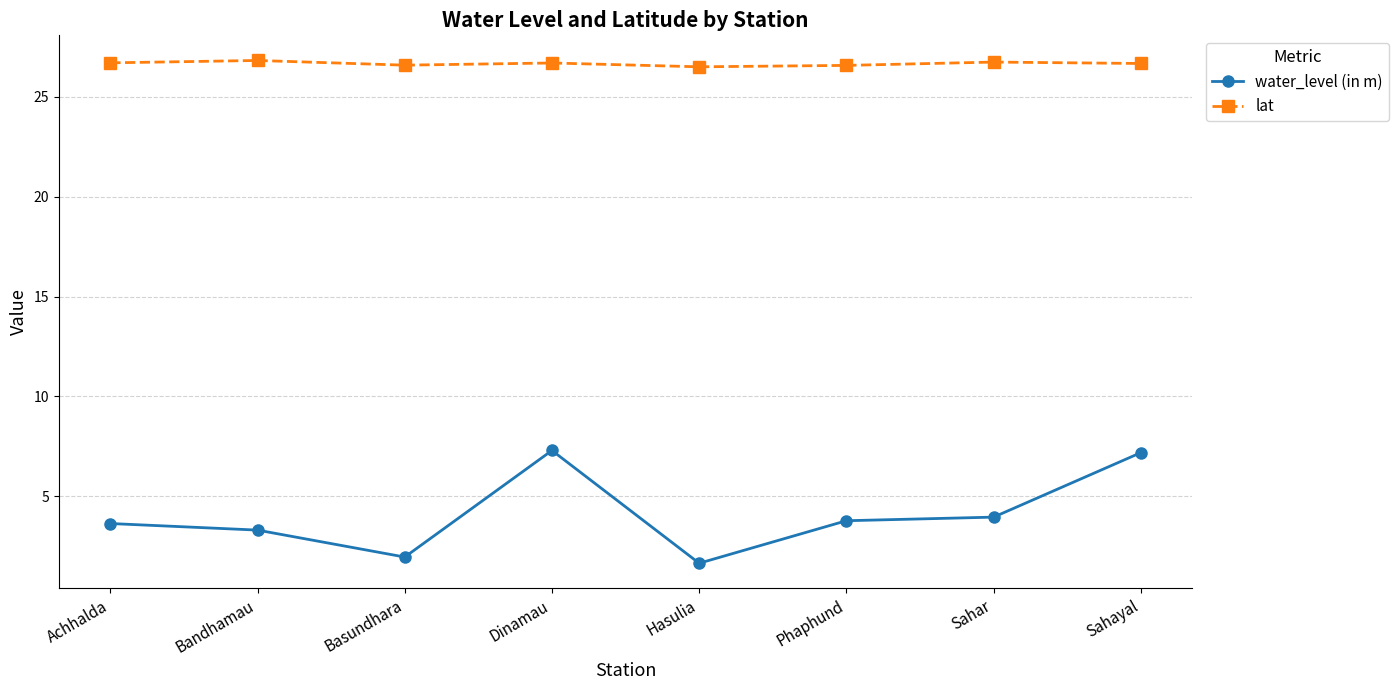

What is the average value of the water_level (in m) series?

4.1